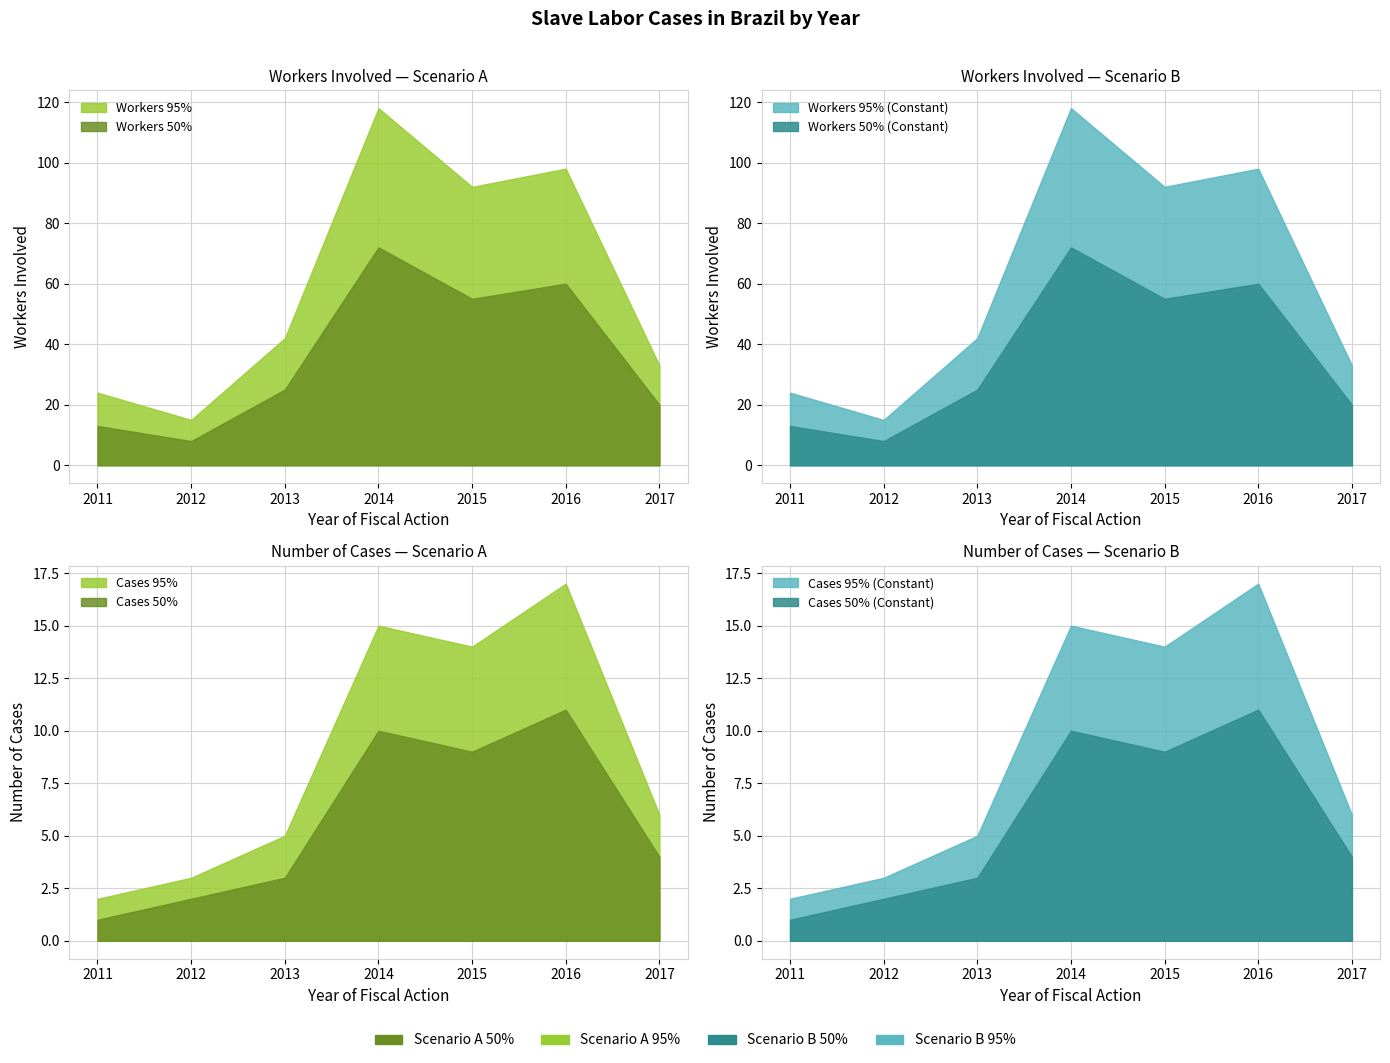

At how many categories does at least one series exceed 69?

3